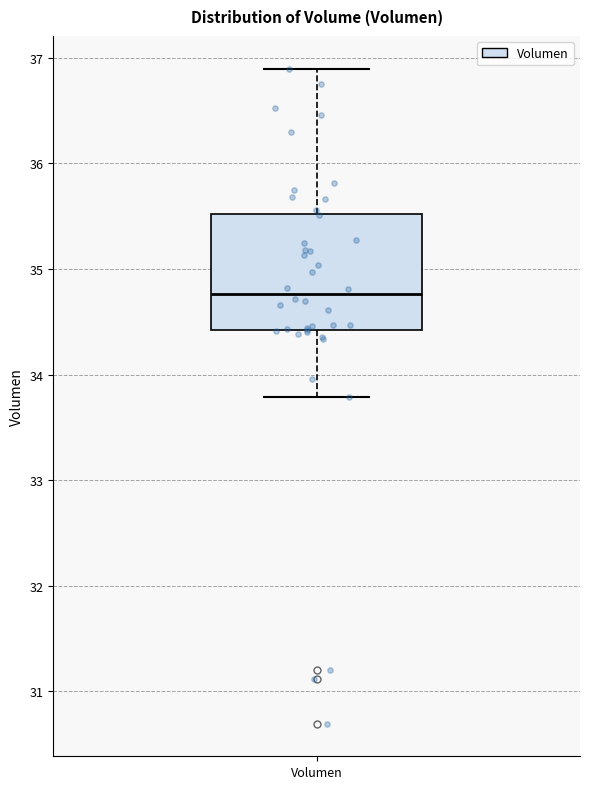

Read this box plot against the y-axis: the position of the median line, the range covered by the box, and the ends of both whiskers. The values are not printed on the chart, so give them approximately, as read against the axis.

median 34.8, box 34.4 to 35.5, whiskers 33.8 to 36.9